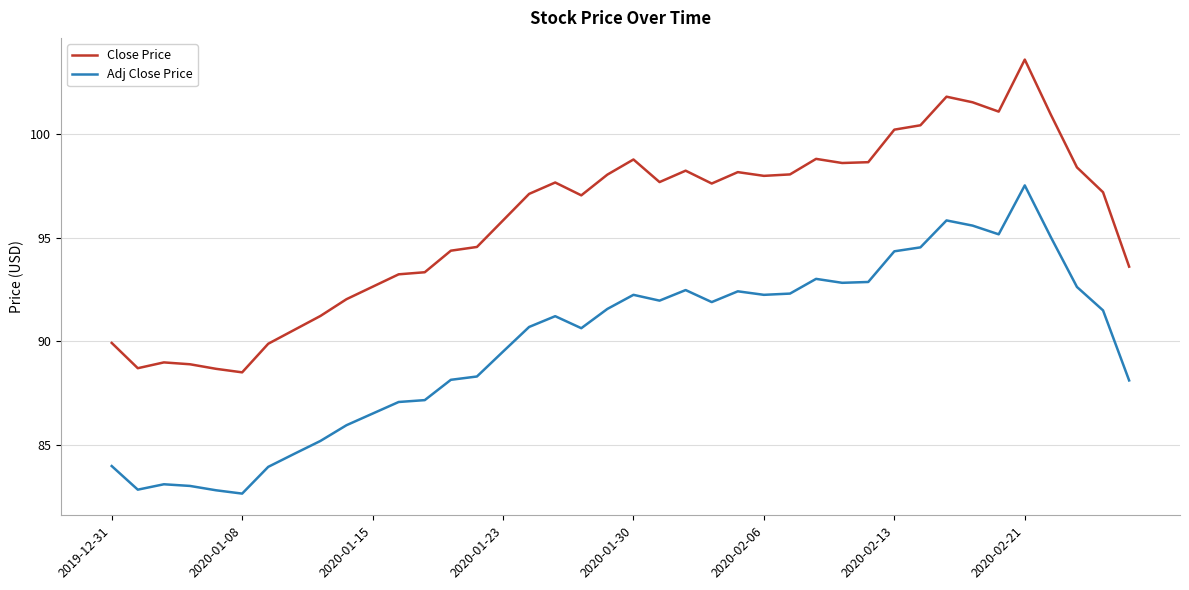

Which series has the largest total across all categories?

Close Price